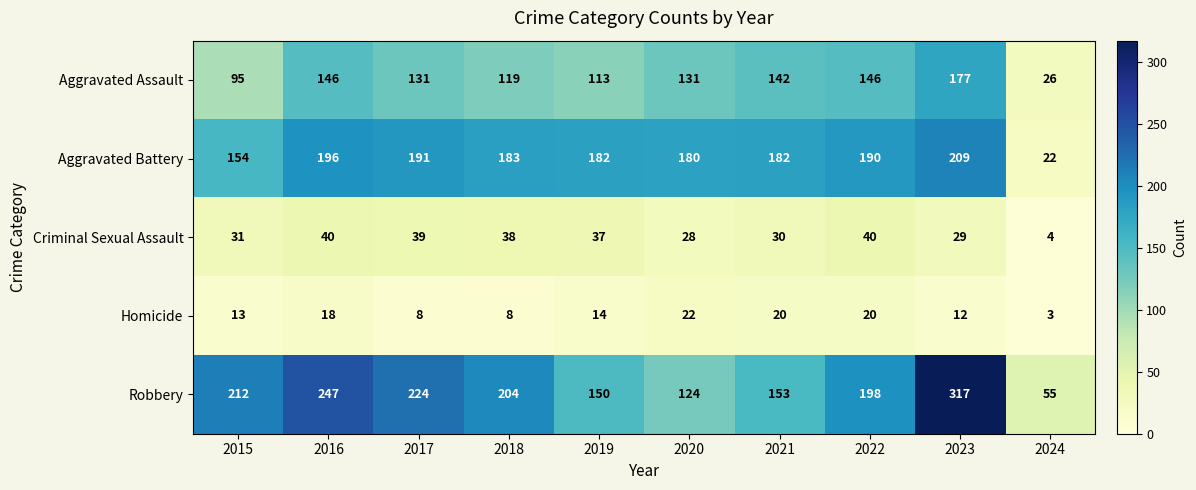

What is the difference between the maximum and minimum values in the Robbery series?

262